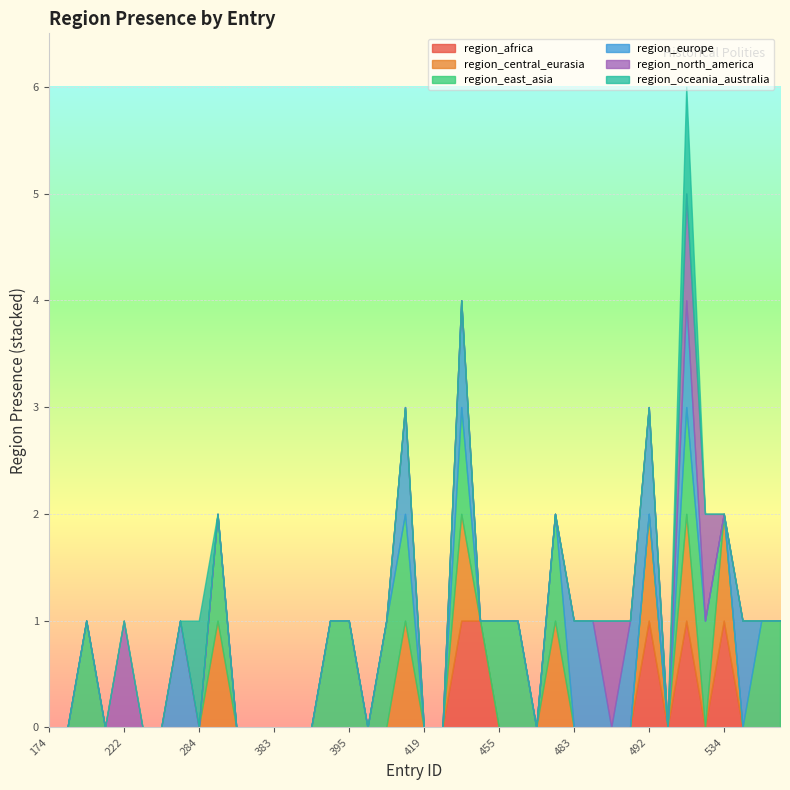

The value of region_europe at 472 is 0. True or false?

True